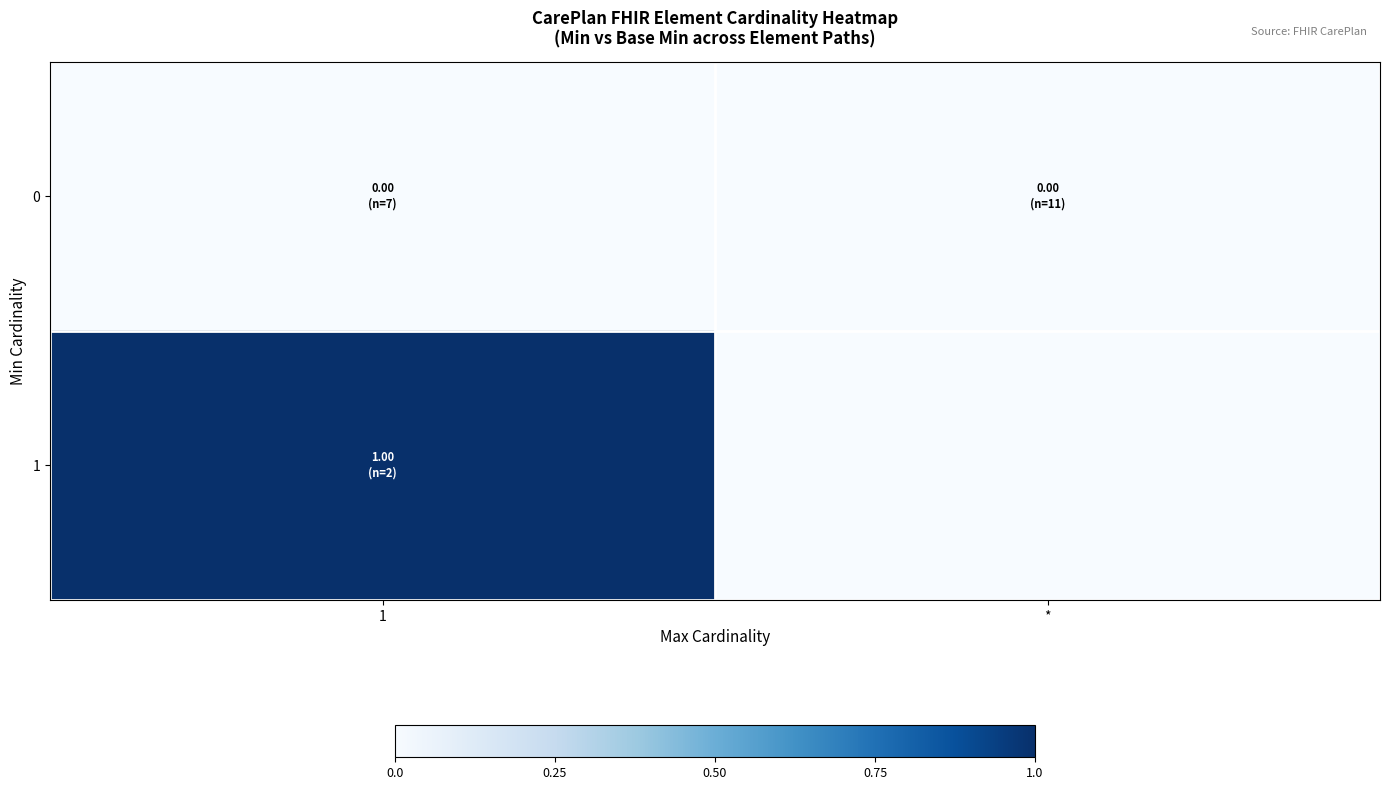

What is the total value across all series at 1?

1